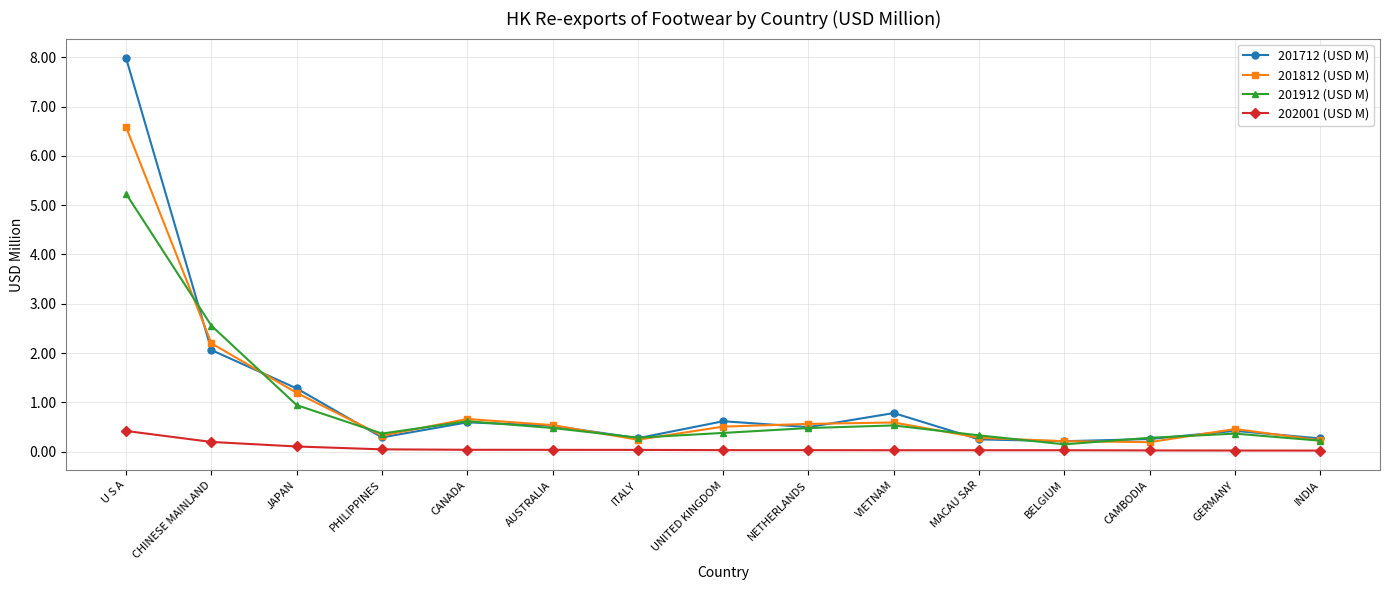

What is the average value of the 202001 (USD M) series?

0.1